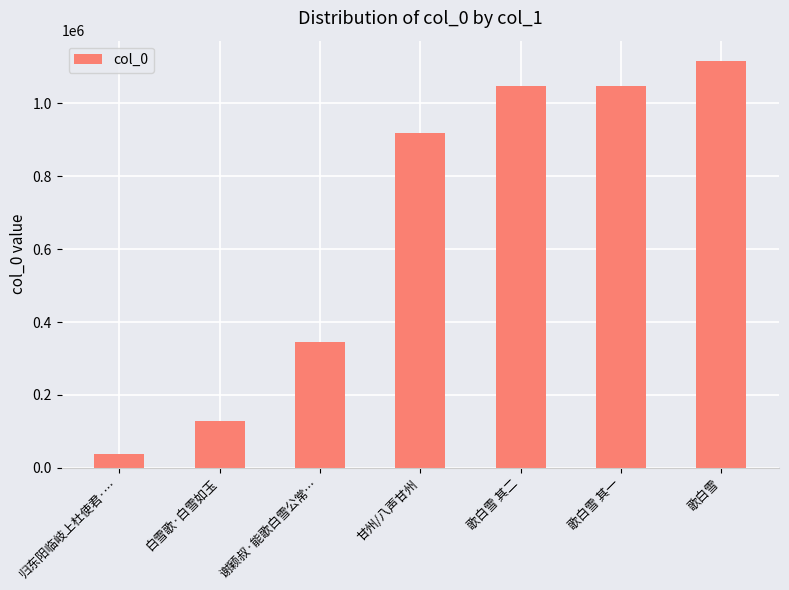

What is the change in value from 白雪歌·白雪如玉 to 甘州/八声甘州?

+790704